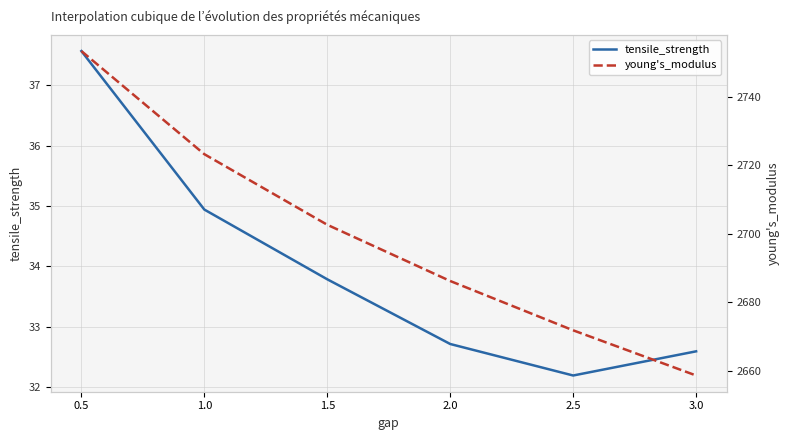

Rank the categories by tensile_strength value from highest to lowest.

0.5, 1.0, 1.5, 2.0, 3.0, 2.5